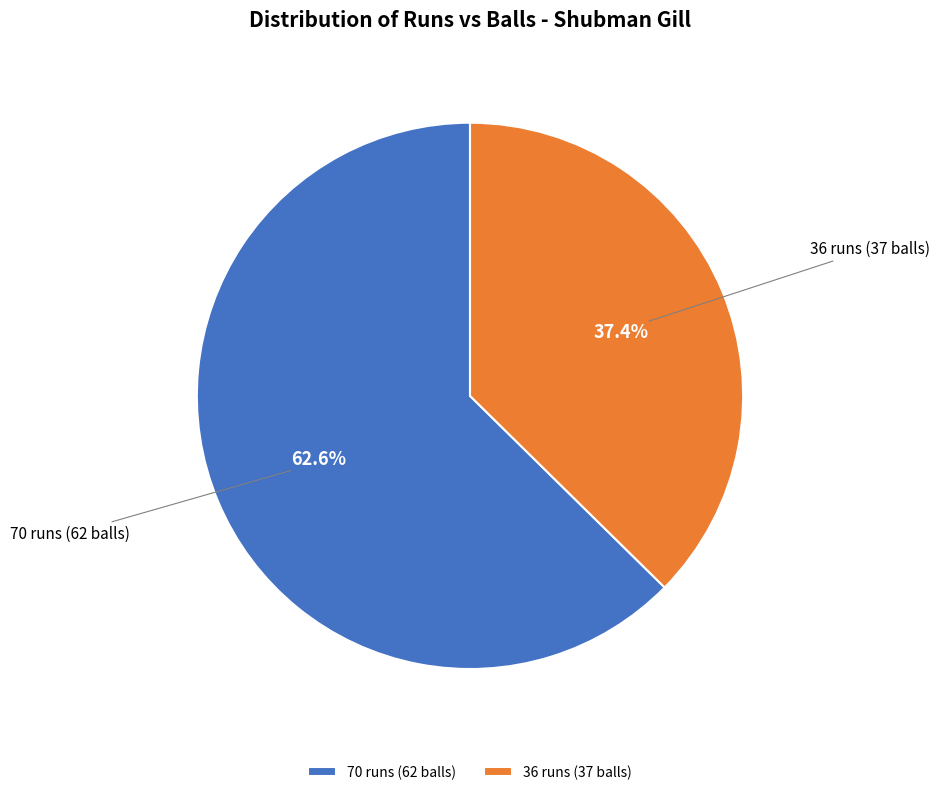

Between 70 runs (62 balls) and 36 runs (37 balls), which is larger?

70 runs (62 balls)